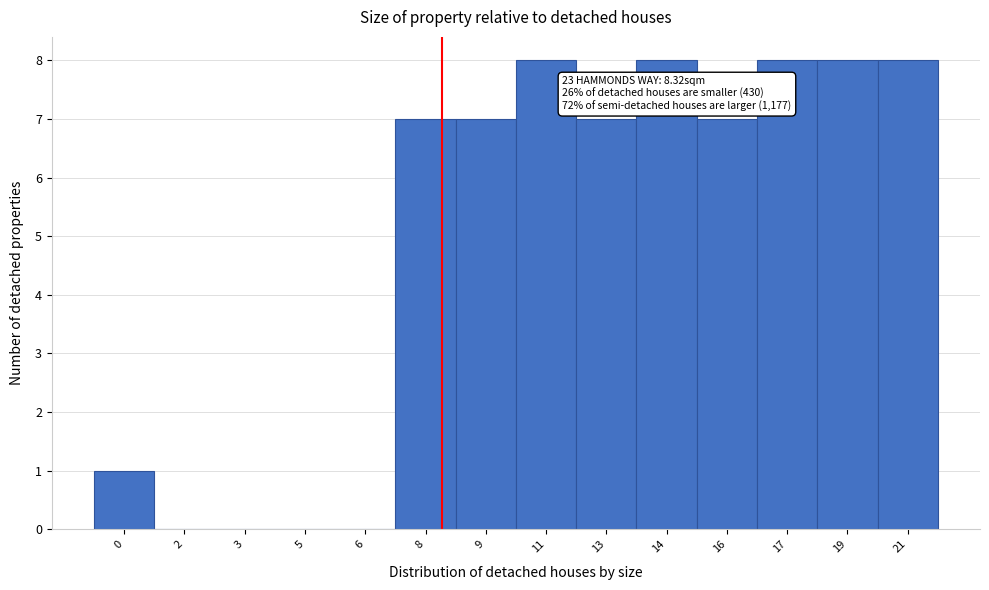

Reading right to left, list all the values displayed in this chart.

21=8	19=8	17=8	16=7	14=8	13=7	11=8	9=7	8=7	6=0	5=0	3=0	2=0	0=1